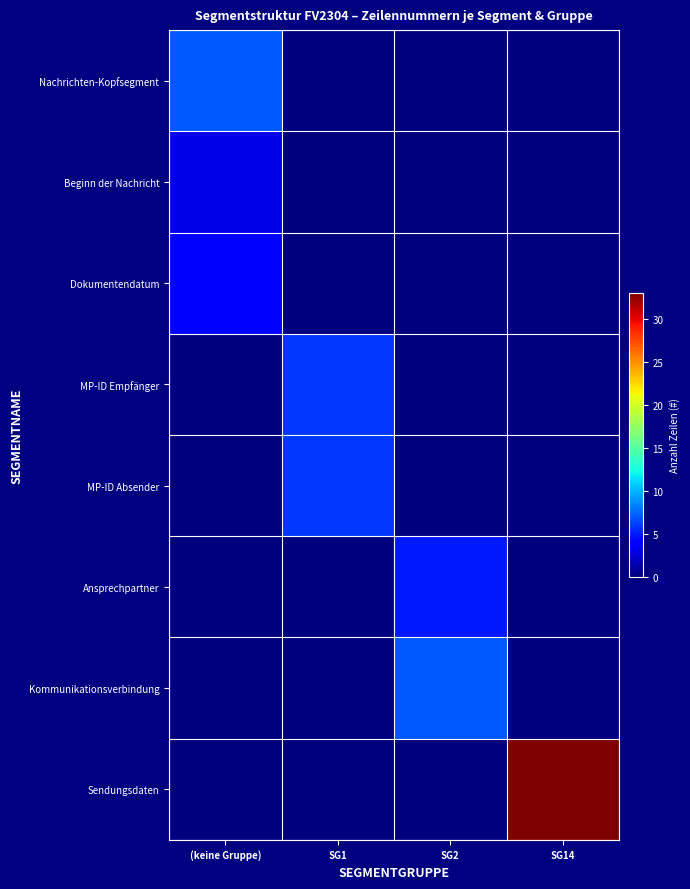

Reading left to right, what are all the values shown in this chart?

Nachrichten-Kopfsegment: (keine Gruppe)=7	SG1=0	SG2=0	SG14=0
Beginn der Nachricht: (keine Gruppe)=3	SG1=0	SG2=0	SG14=0
Dokumentendatum: (keine Gruppe)=4	SG1=0	SG2=0	SG14=0
MP-ID Empfänger: (keine Gruppe)=0	SG1=6	SG2=0	SG14=0
MP-ID Absender: (keine Gruppe)=0	SG1=6	SG2=0	SG14=0
Ansprechpartner: (keine Gruppe)=0	SG1=0	SG2=5	SG14=0
Kommunikationsverbindung: (keine Gruppe)=0	SG1=0	SG2=7	SG14=0
Sendungsdaten: (keine Gruppe)=0	SG1=0	SG2=0	SG14=33